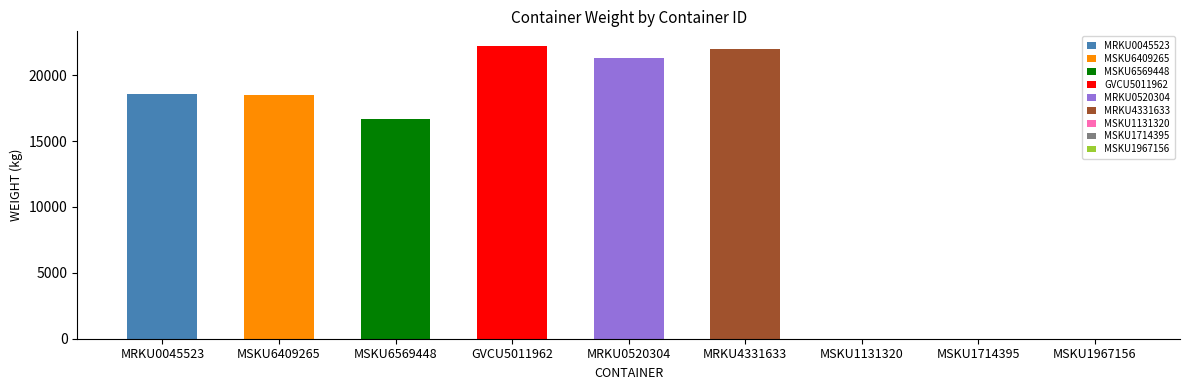

Reading left to right, what are all the values shown in this chart?

MRKU0045523=18543	MSKU6409265=18506	MSKU6569448=16647	GVCU5011962=22217	MRKU0520304=21323	MRKU4331633=21990	MSKU1131320=0	MSKU1714395=0	MSKU1967156=0